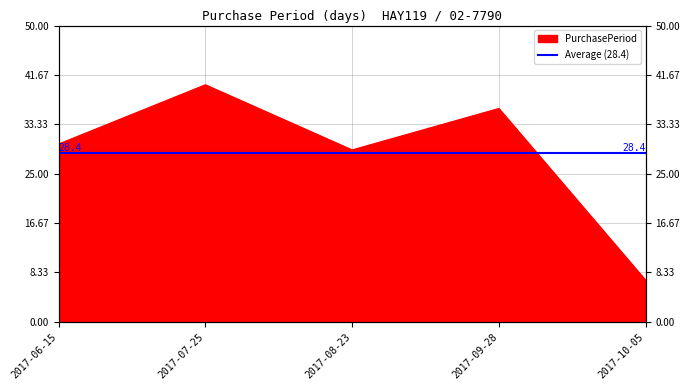

At which category does the data reach its first local peak?

2017-07-25